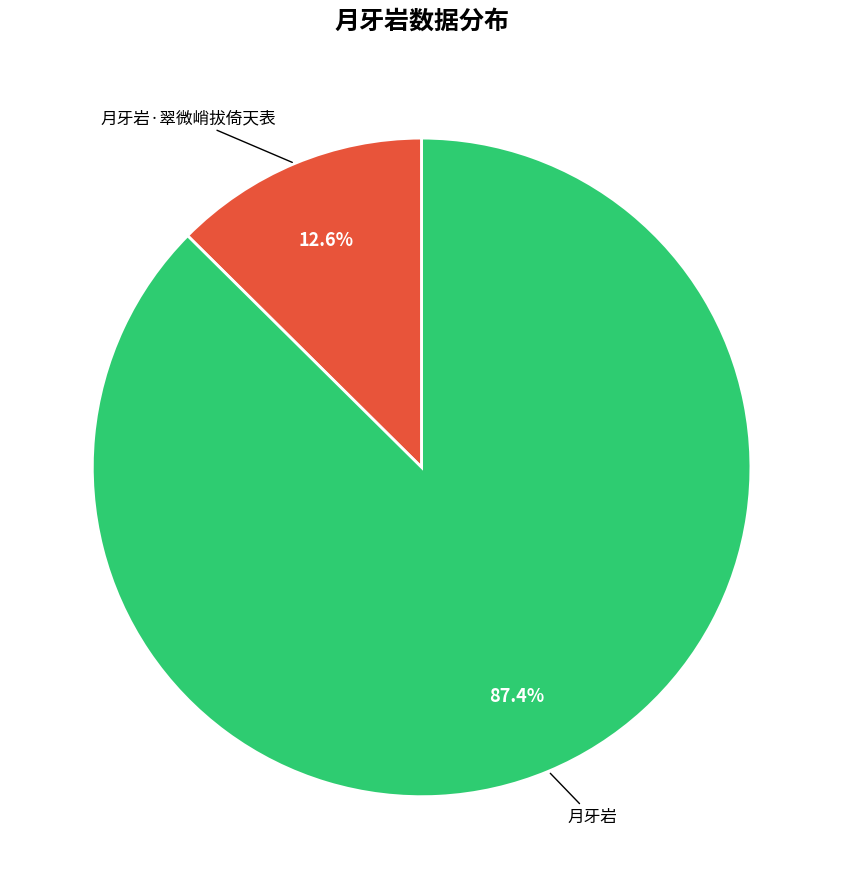

Does any single category account for the majority?

Yes